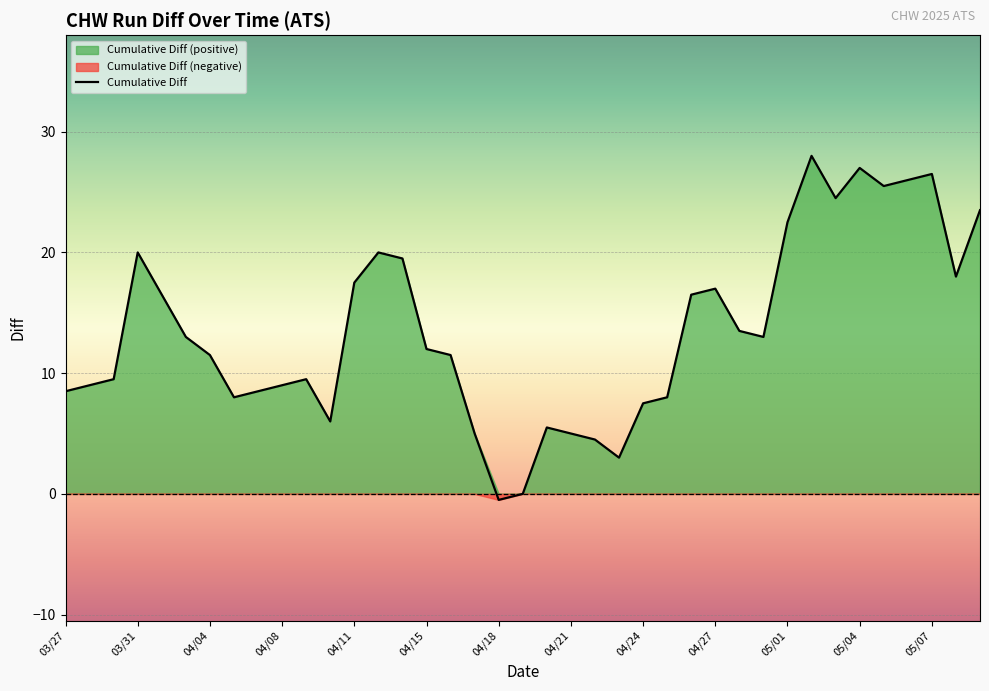

How many values are above zero?

37